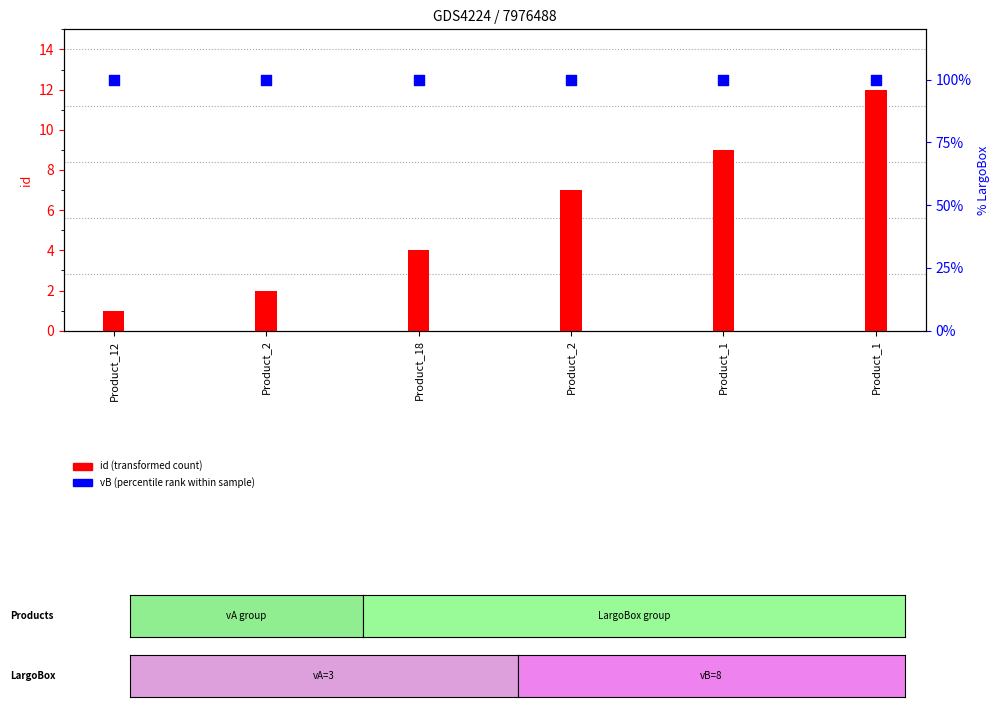

Which series reaches the minimum Y coordinate?

id (transformed count)